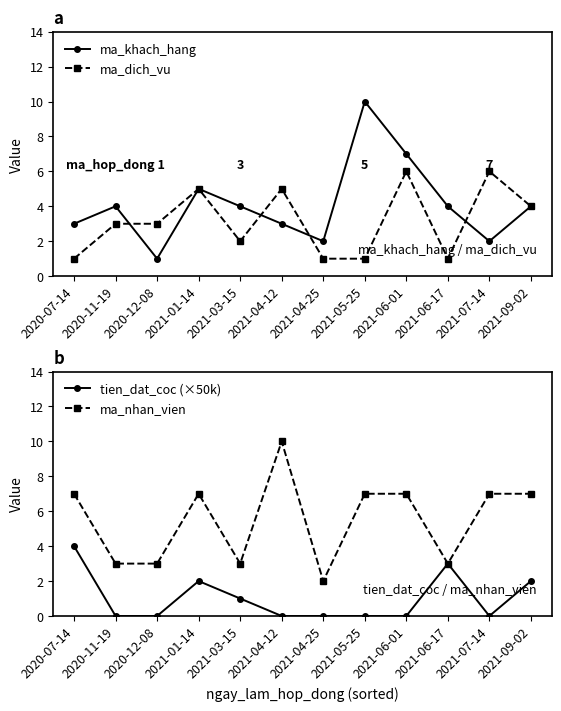

True or false: ma_dich_vu has a value of 7 at 2021-09-02.

False